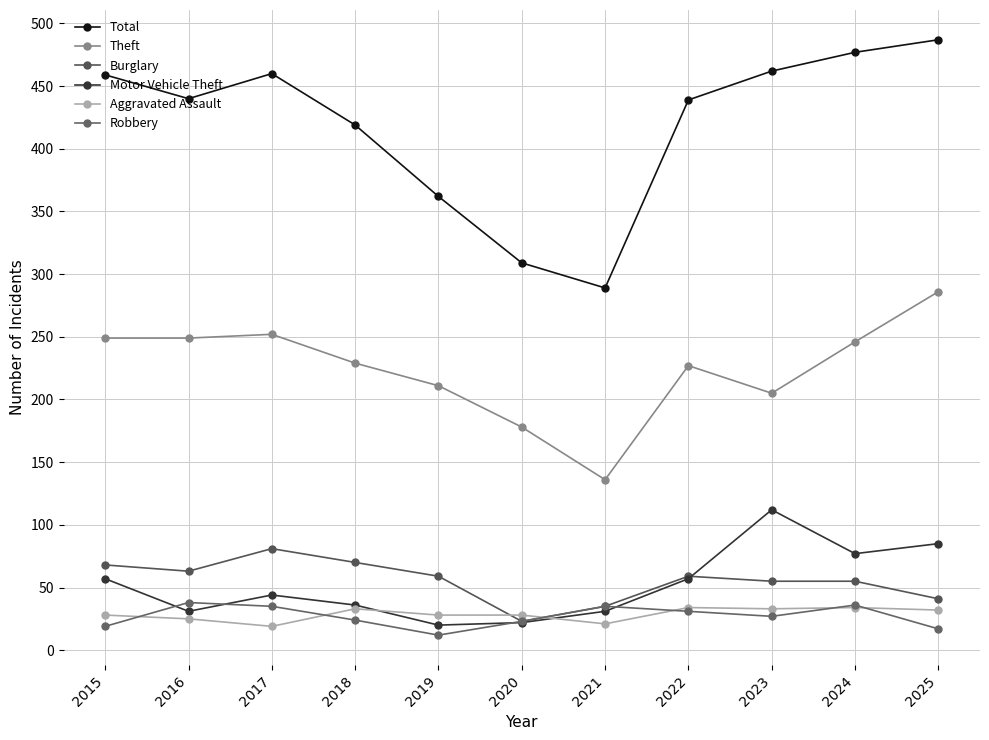

How many lines are shown in the chart?

6